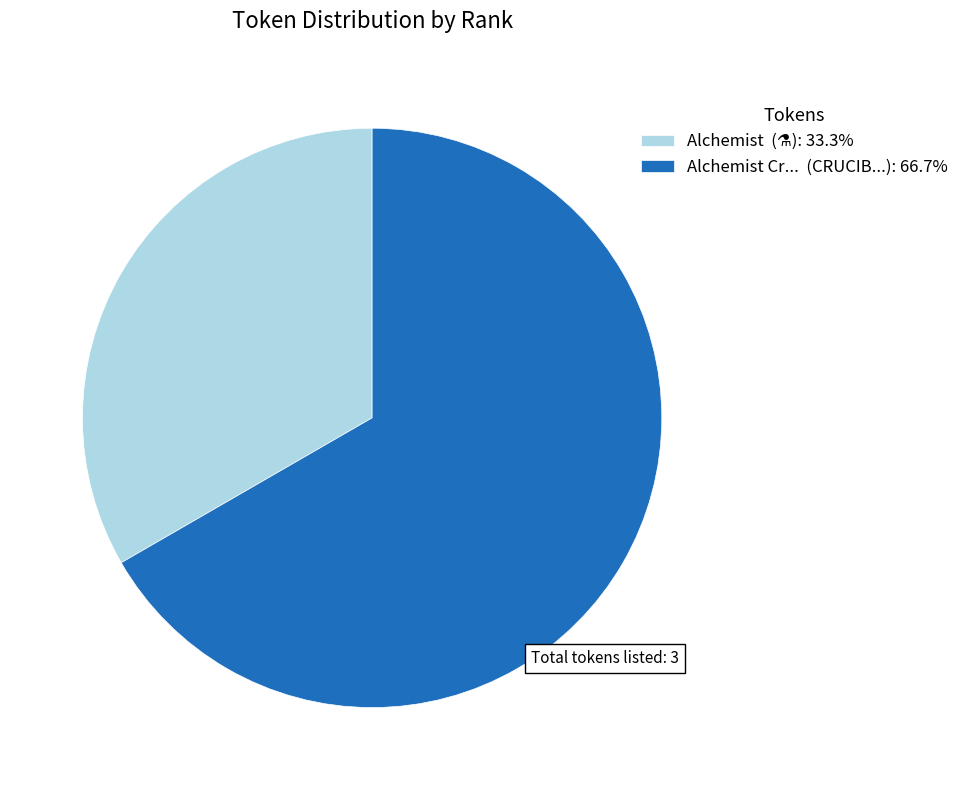

Does Alchemist Cr... (CRUCIB...): 66.7% represent more than half of the total?

Yes